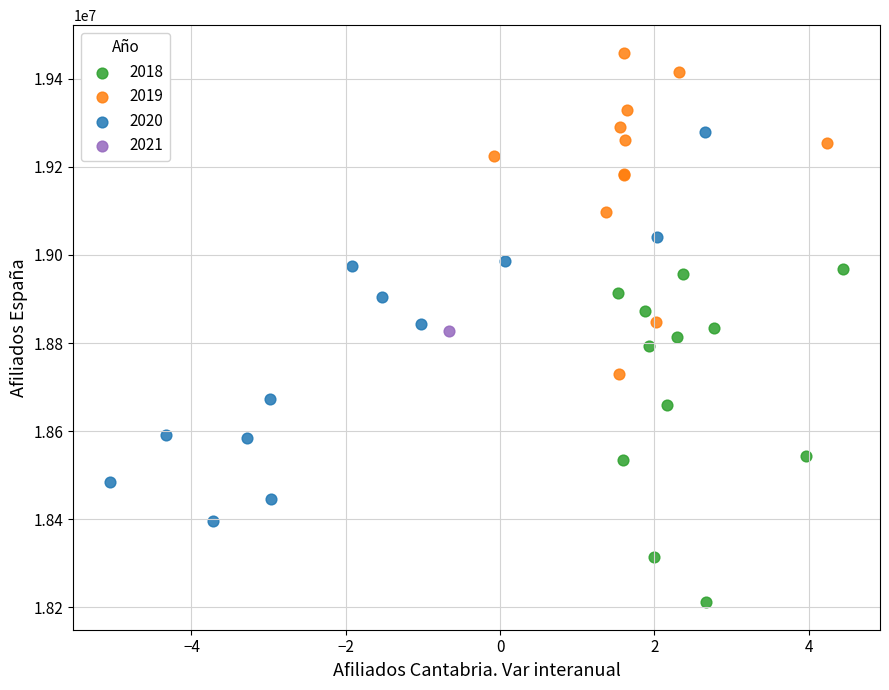

Which series contains the highest Y value?

2019